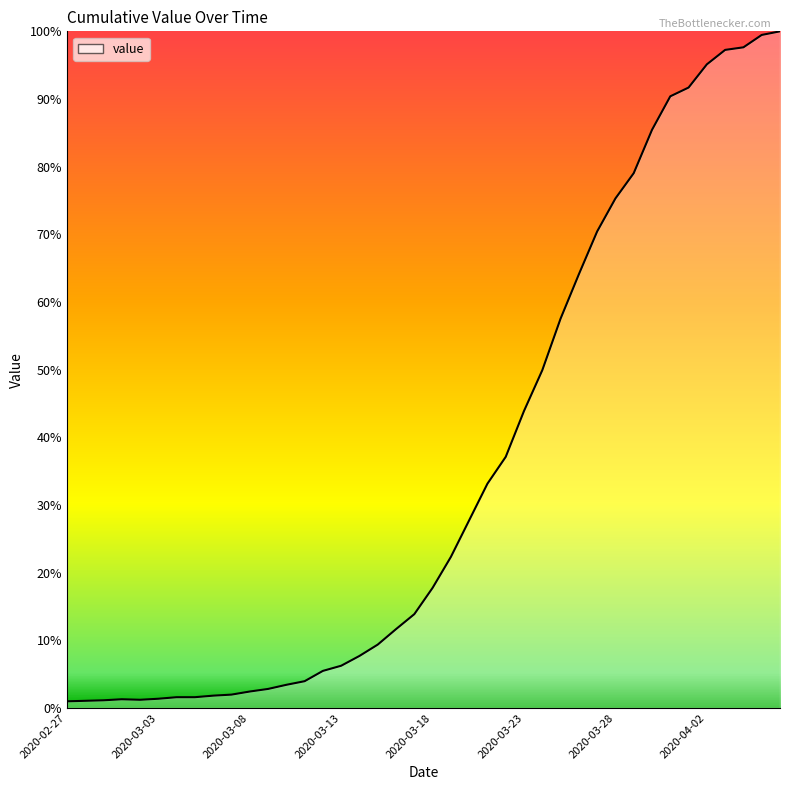

What is the difference between the maximum and minimum values?

99.0